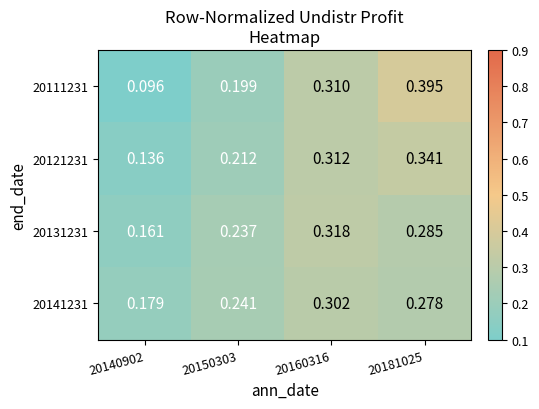

How many data points does each series have?

4